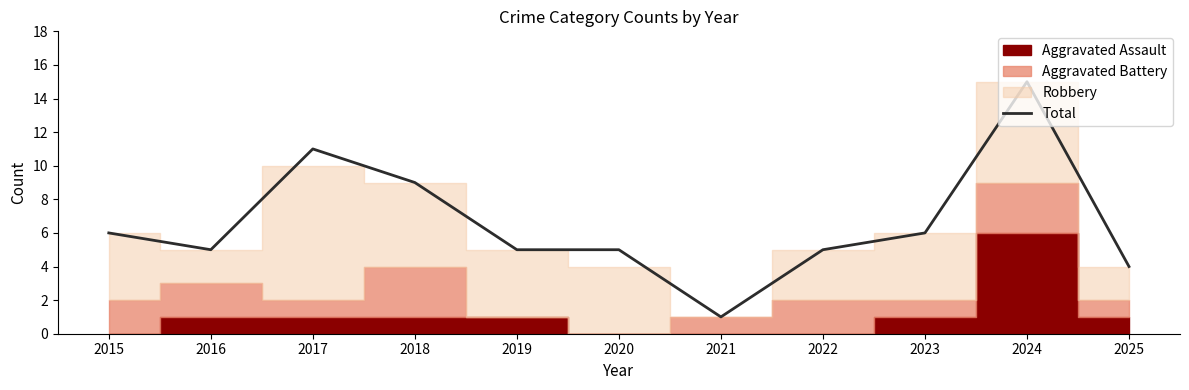

True or false: the data has more than 2 interior local peaks.

False